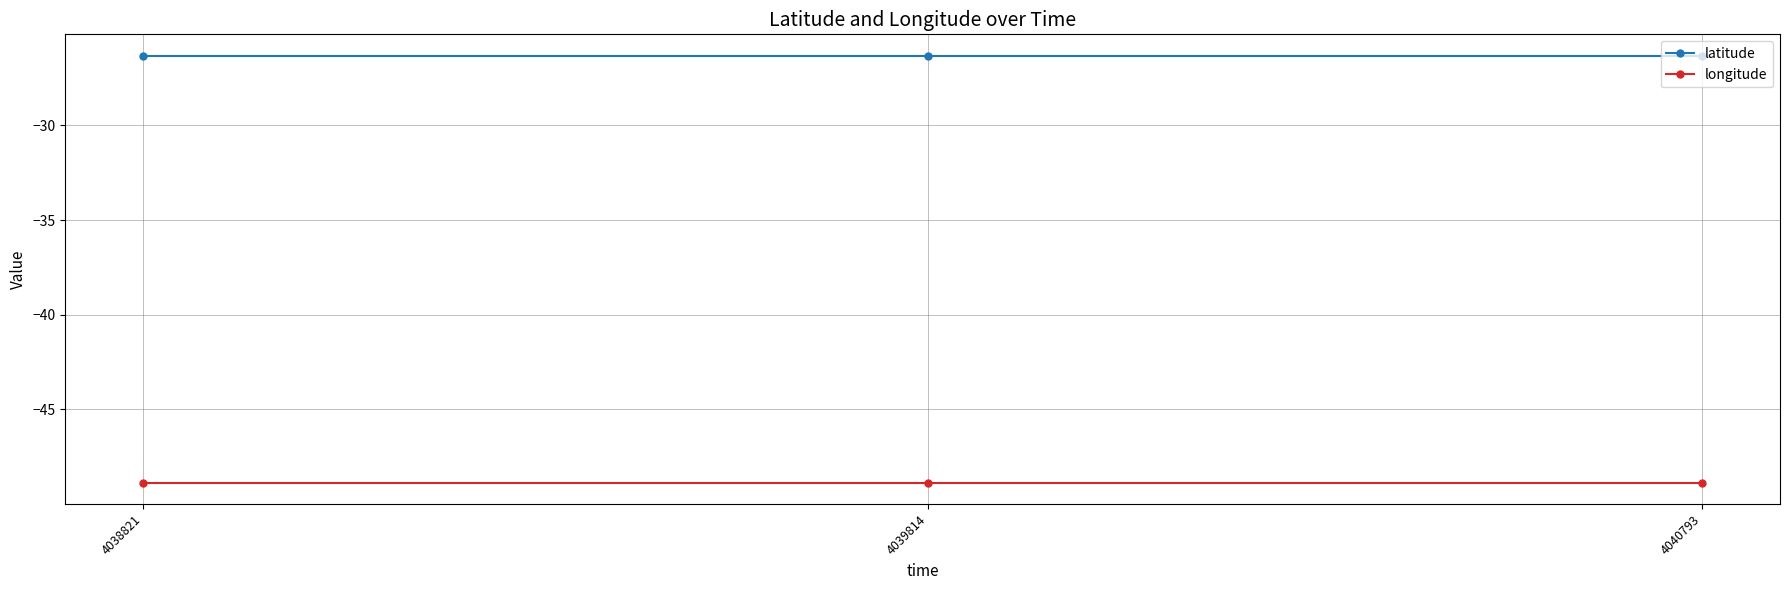

What is the highest value of the latitude series?

-26.3